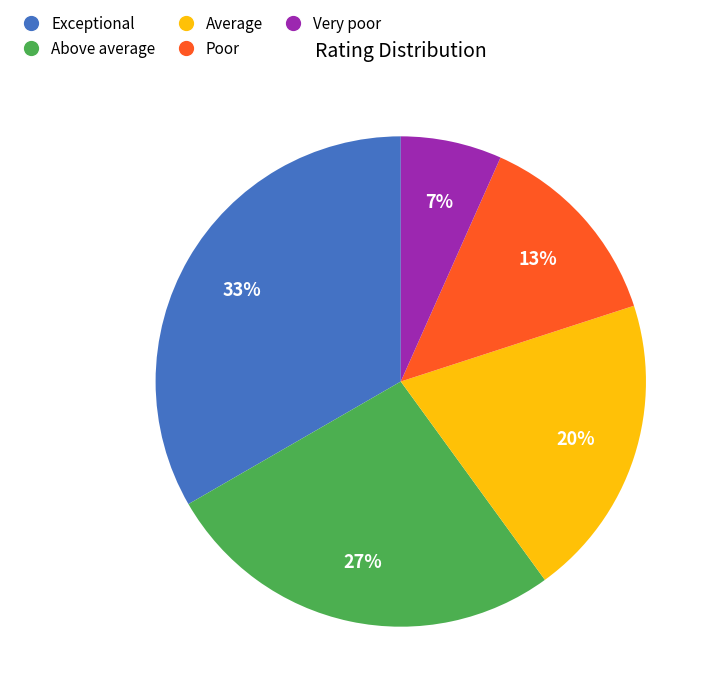

Does Average account for over 50% of the chart?

No